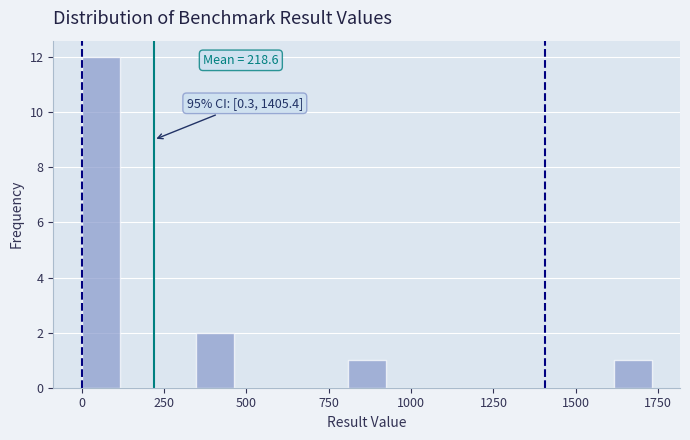

Around what value on the x-axis is the tallest bar? Give the approximate position of its centre, as read against the axis.

50